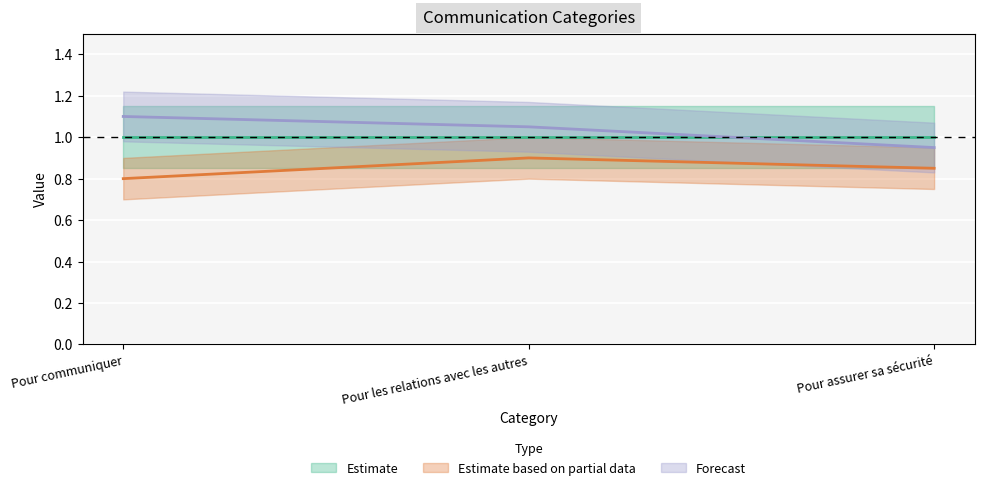

Which has a higher value, Pour communiquer or Pour les relations avec les autres?

Pour les relations avec les autres